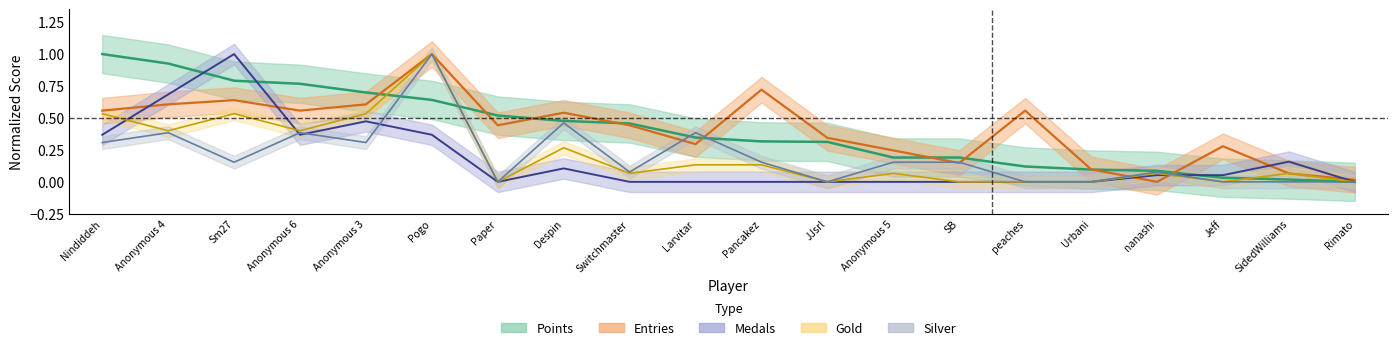

What is the total value across all series at Anonymous 4?

3.0